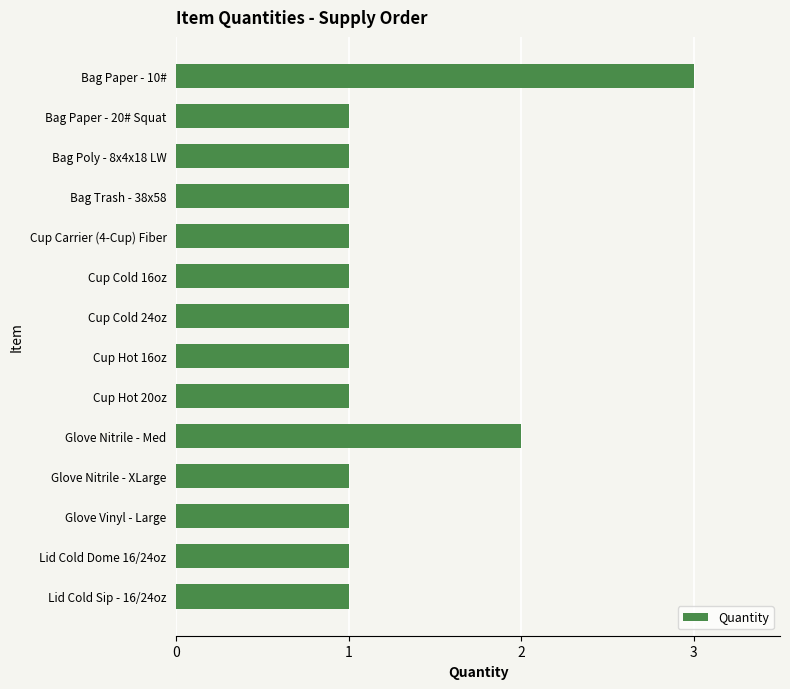

Reading top to bottom, list all the values displayed in this chart.

Bag Paper - 10#=3	Bag Paper - 20# Squat=1	Bag Poly - 8x4x18 LW=1	Bag Trash - 38x58=1	Cup Carrier (4-Cup) Fiber=1	Cup Cold 16oz=1	Cup Cold 24oz=1	Cup Hot 16oz=1	Cup Hot 20oz=1	Glove Nitrile - Med=2	Glove Nitrile - XLarge=1	Glove Vinyl - Large=1	Lid Cold Dome 16/24oz=1	Lid Cold Sip - 16/24oz=1